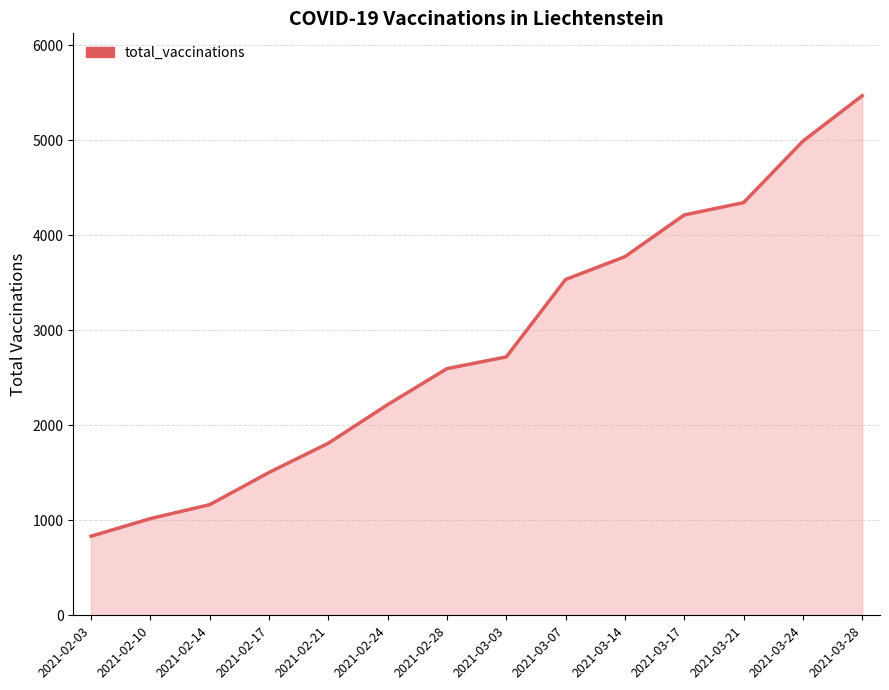

How many series are shown in this chart?

1